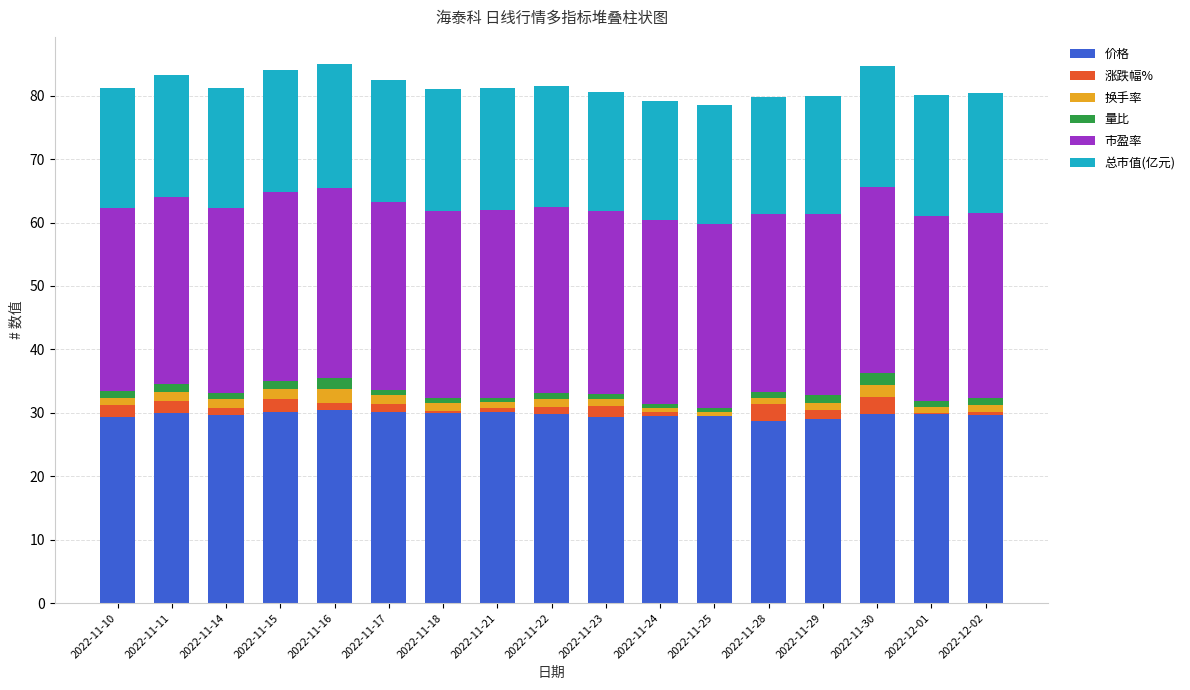

What is the maximum value for 价格?

30.5